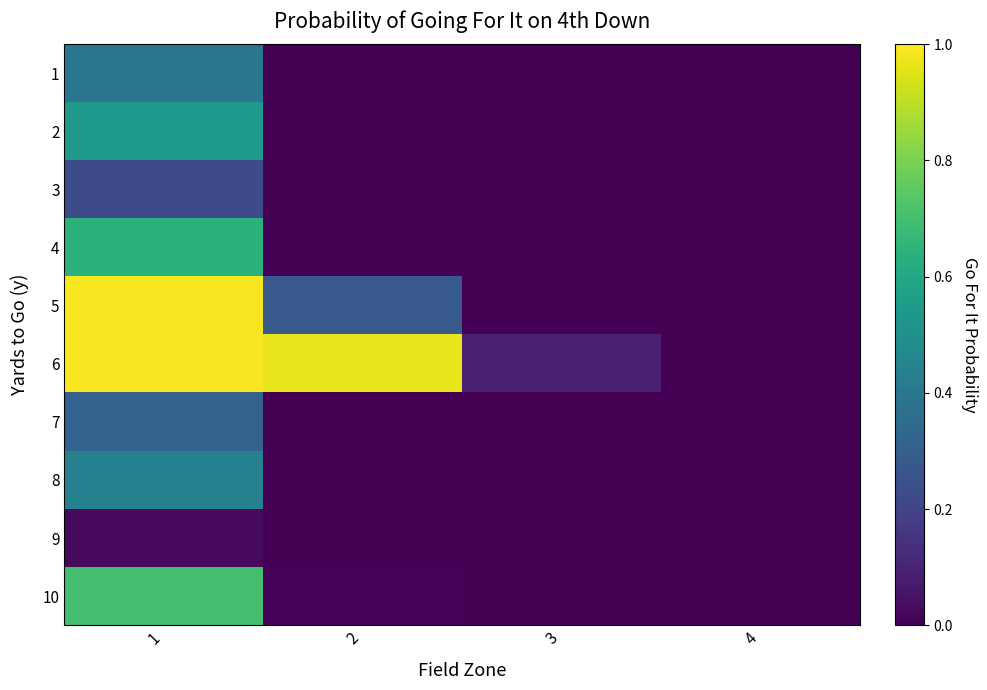

What is the difference between the highest and lowest values at 1?

1.0